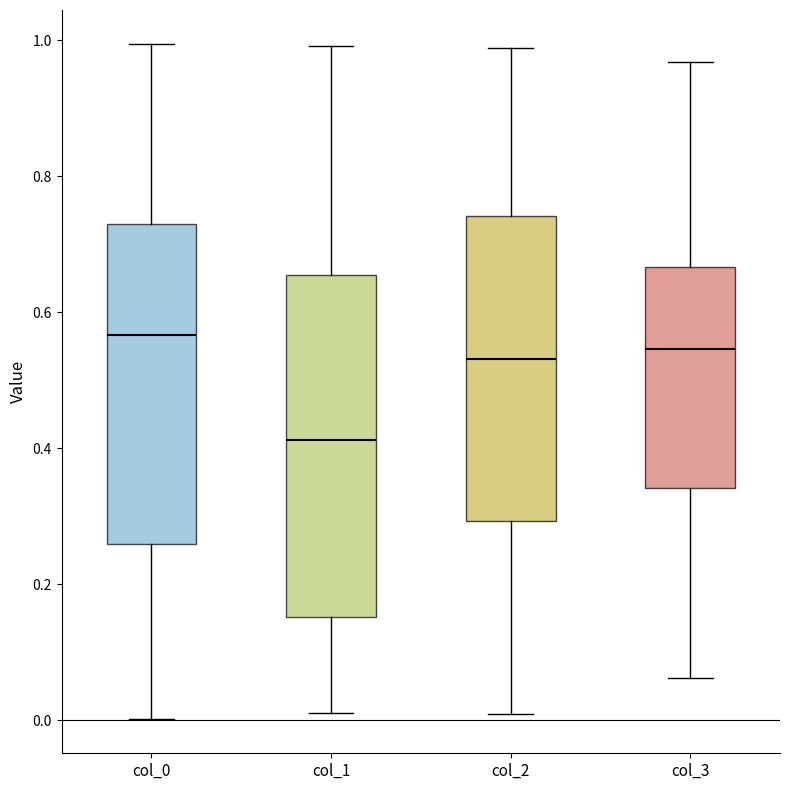

Reading left to right, transcribe this box plot: for each box, give where its median line is, the range the box spans, and where its two whiskers end, as read against the y-axis. The values are not printed on the chart, so give them approximately, as read against the axis.

col_0: median 0.56, box 0.26 to 0.74, whiskers 0.00 to 1.00
col_1: median 0.42, box 0.16 to 0.66, whiskers 0.00 to 1.00
col_2: median 0.54, box 0.30 to 0.74, whiskers 0.00 to 0.98
col_3: median 0.54, box 0.34 to 0.66, whiskers 0.06 to 0.96